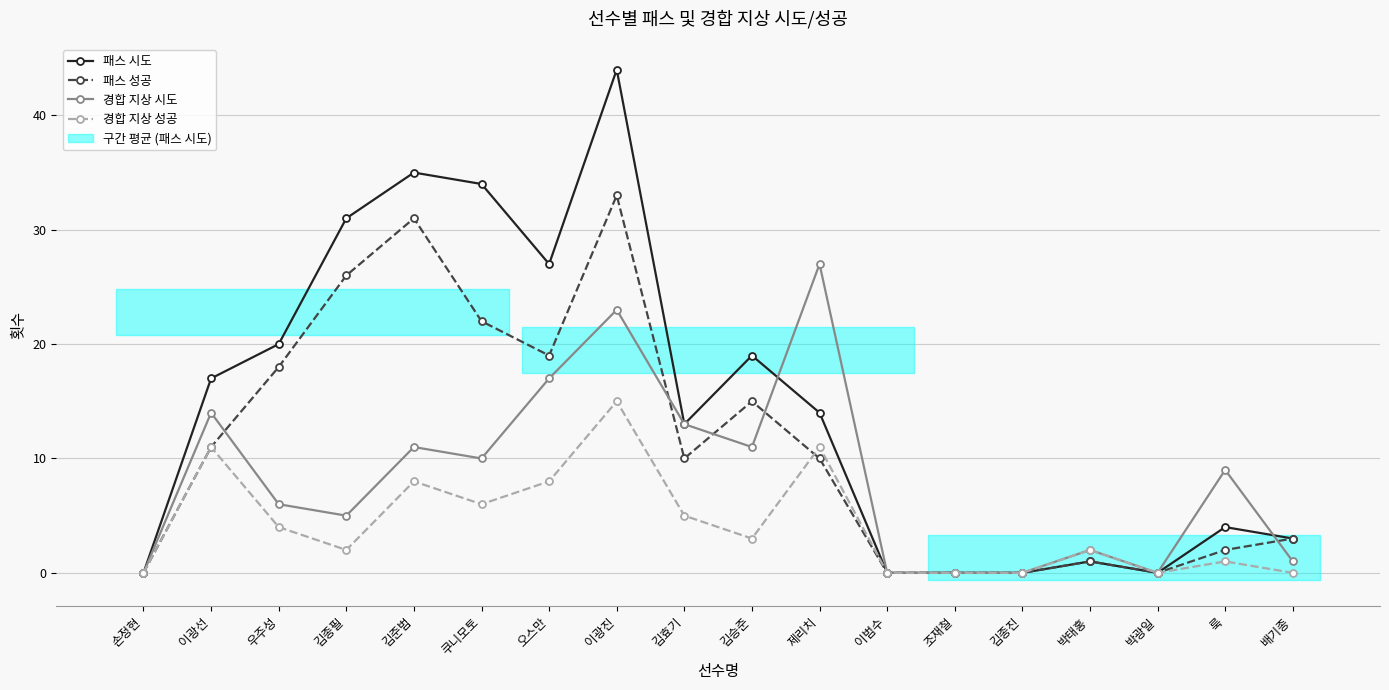

List the series in order of their peak value, lowest first.

경합 지상 성공, 경합 지상 시도, 패스 성공, 패스 시도